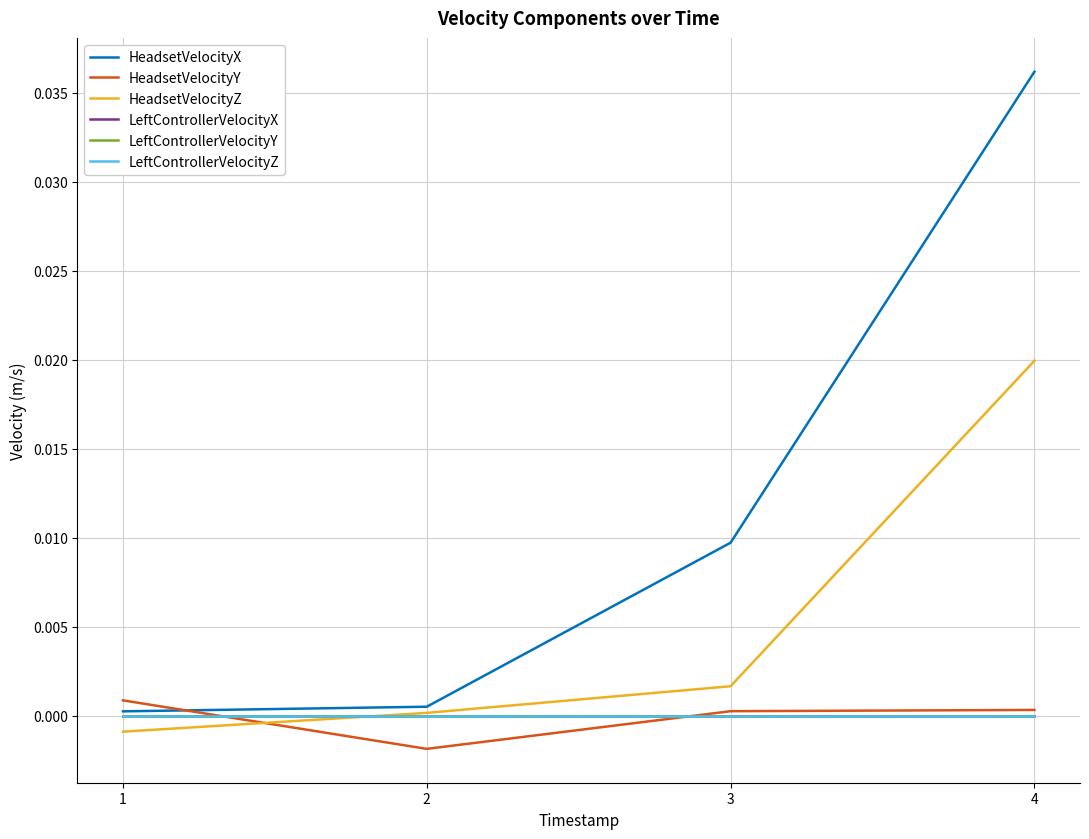

Which has a higher value, 2 or 1?

2